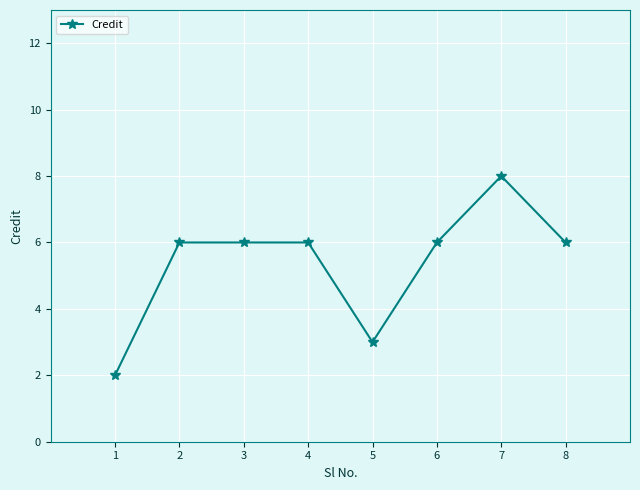

Read the value at 7.

8